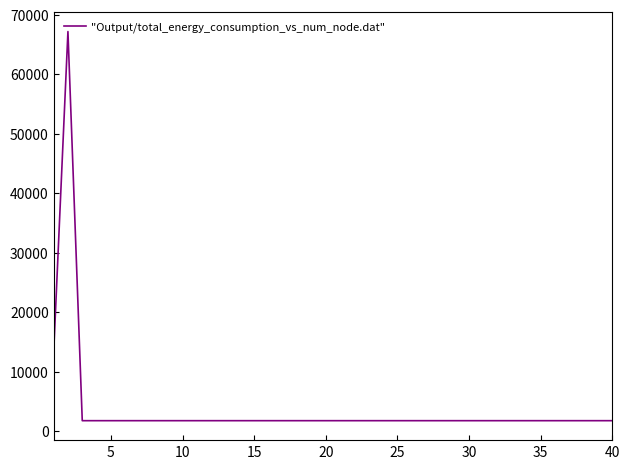

What is the smallest value displayed?

1790.2